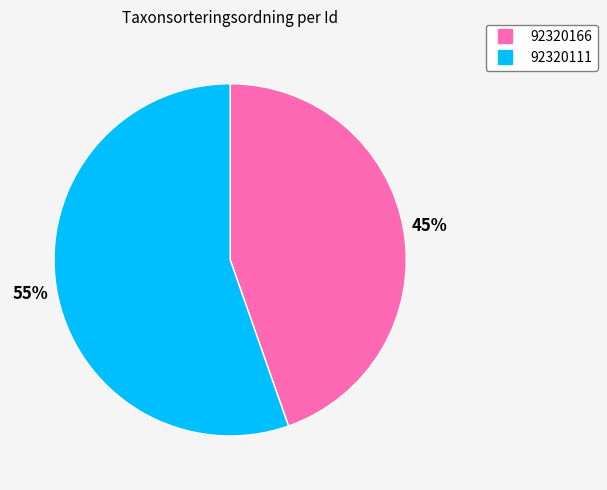

What percentage is the 92320111 slice, to the nearest percent?

55%